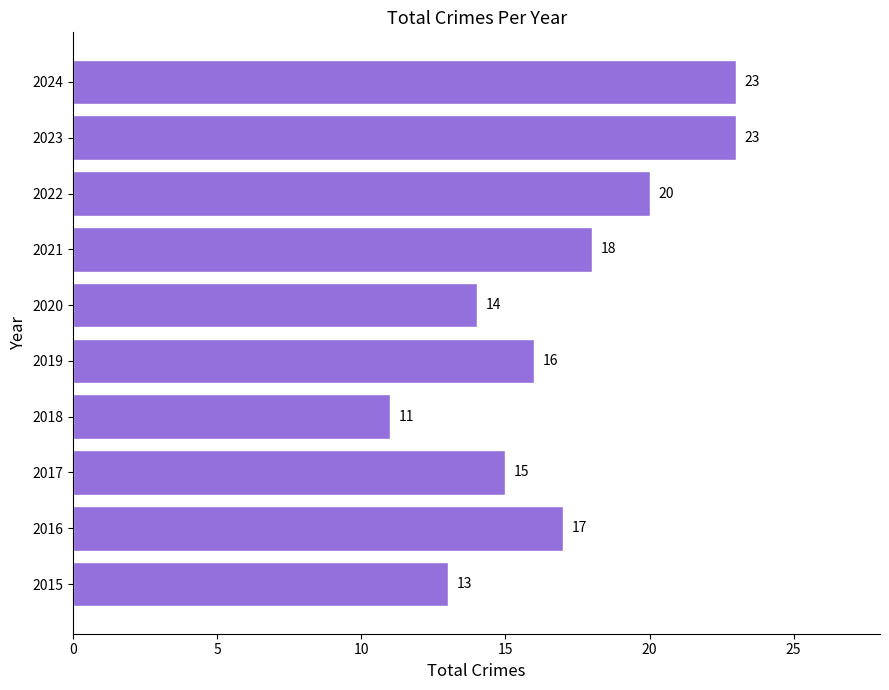

What is the difference between the second highest and second lowest values?

10